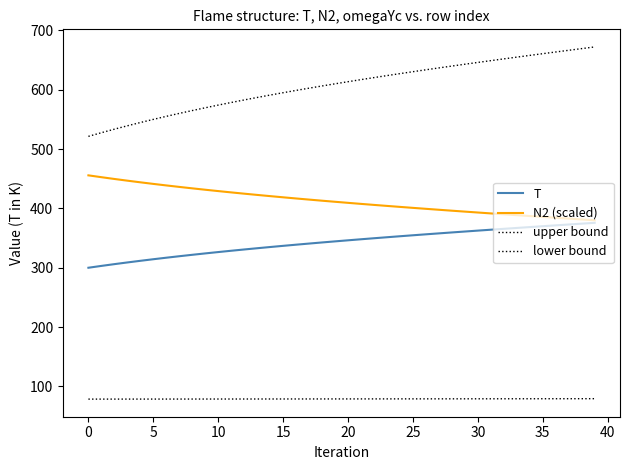

How many lines are shown in the chart?

4